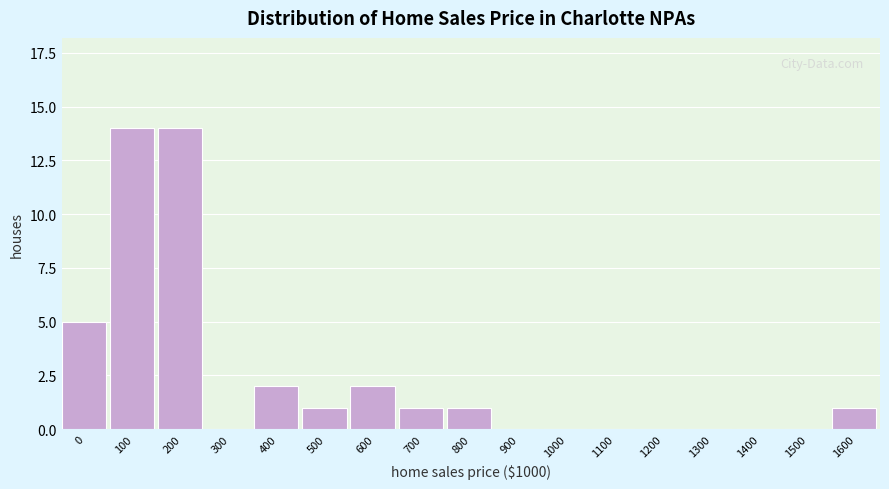

Reading left to right, what are all the values shown in this chart?

0=5	100=14	200=14	300=0	400=2	500=1	600=2	700=1	800=1	900=0	1000=0	1100=0	1200=0	1300=0	1400=0	1500=0	1600=1